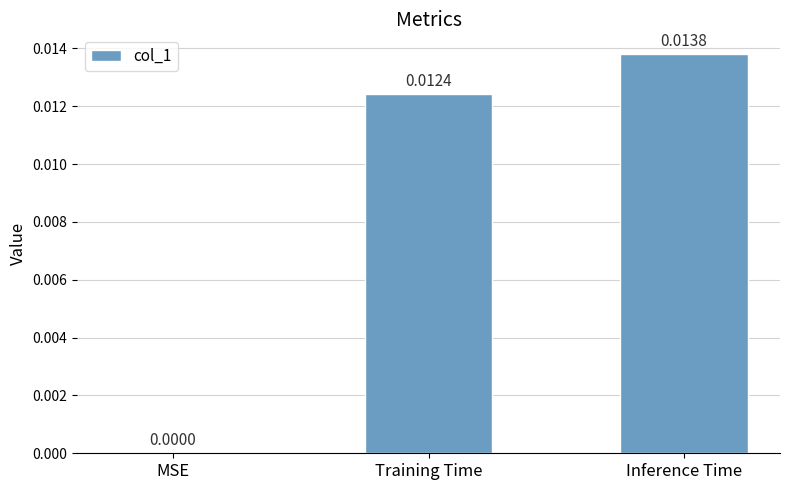

At which category does the chart reach its peak across all series?

Inference Time